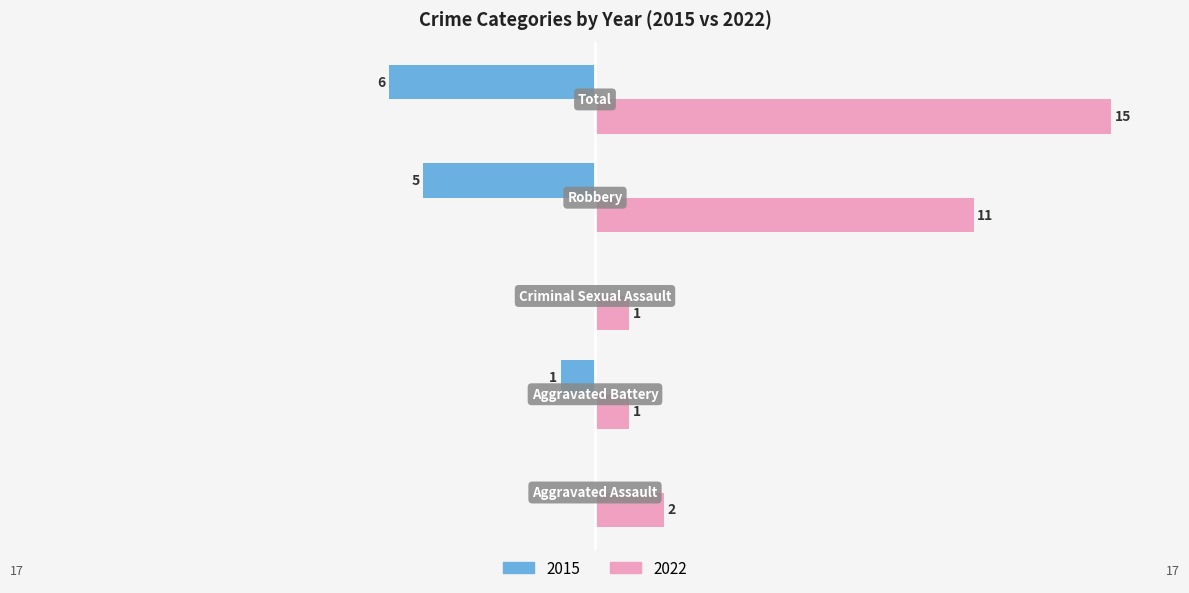

What is the highest value of the 2022 series?

15